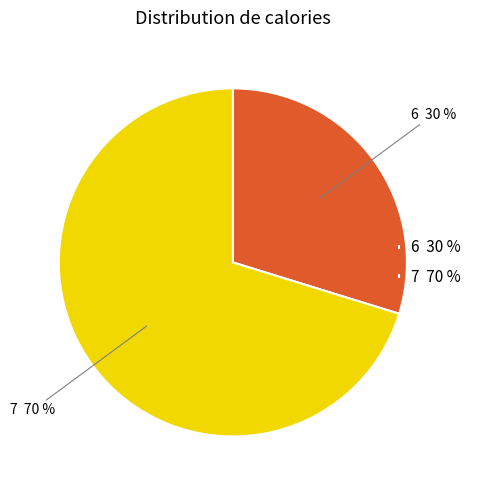

Which has a higher value, 6 30 % or 7 70 %?

7 70 %